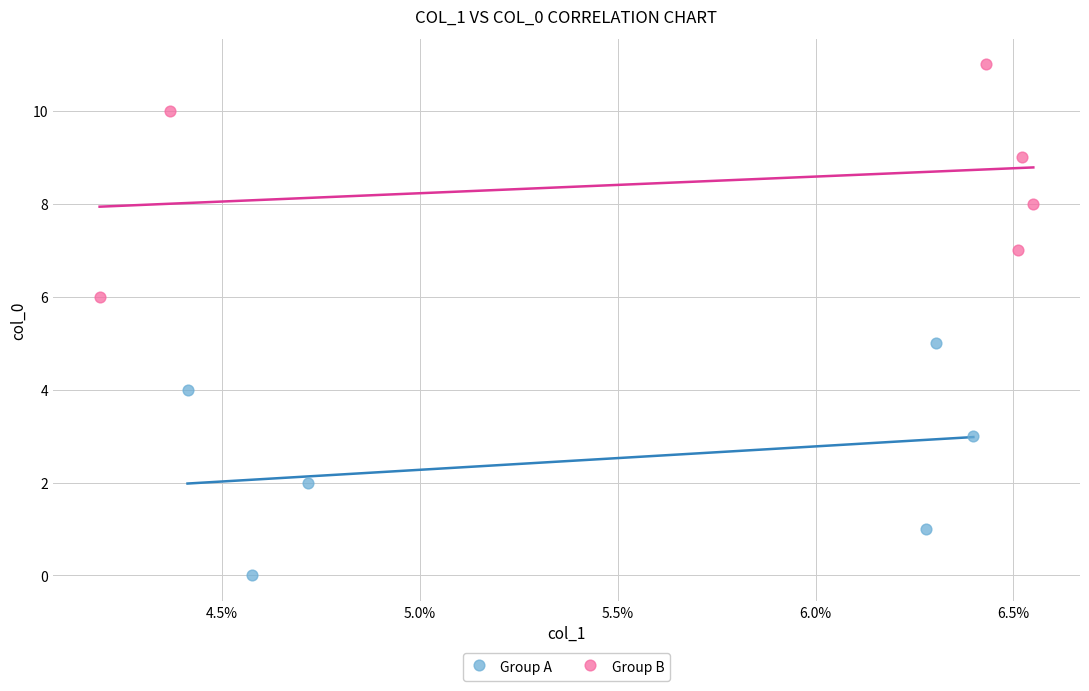

Which series reaches the minimum Y coordinate?

Group A